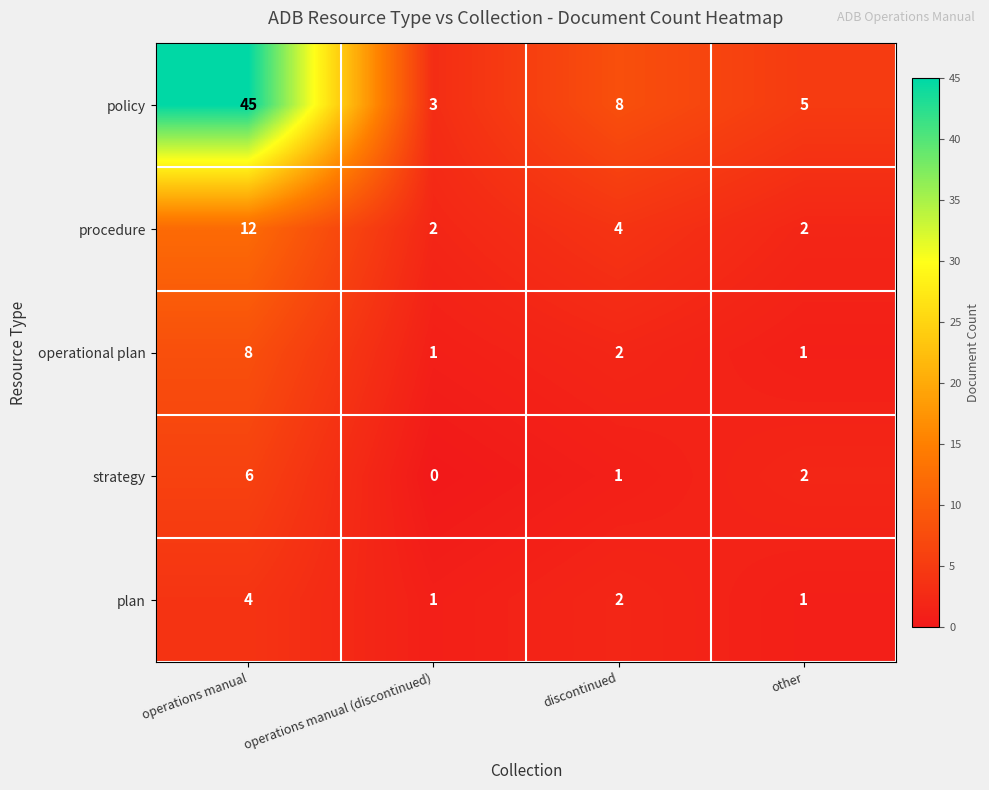

Between discontinued and other, which series saw the biggest shift?

policy